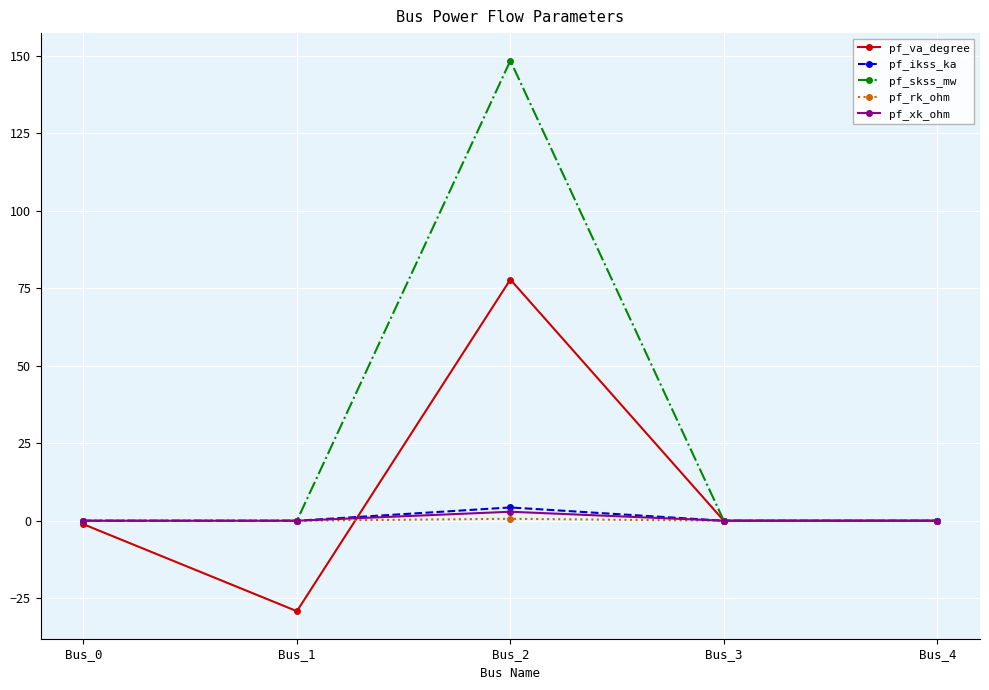

Which series has the largest total across all categories?

pf_skss_mw